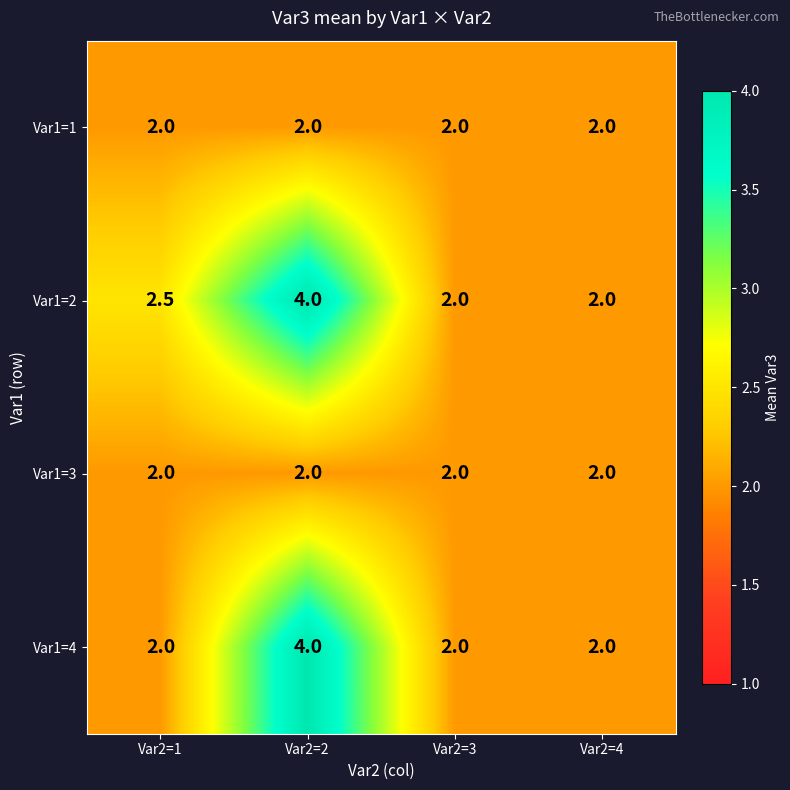

Reading left to right, list all the values displayed in this chart.

Var1=1: 2.0	2.0	2.0	2.0
Var1=2: 2.5	4.0	2.0	2.0
Var1=3: 2.0	2.0	2.0	2.0
Var1=4: 2.0	4.0	2.0	2.0